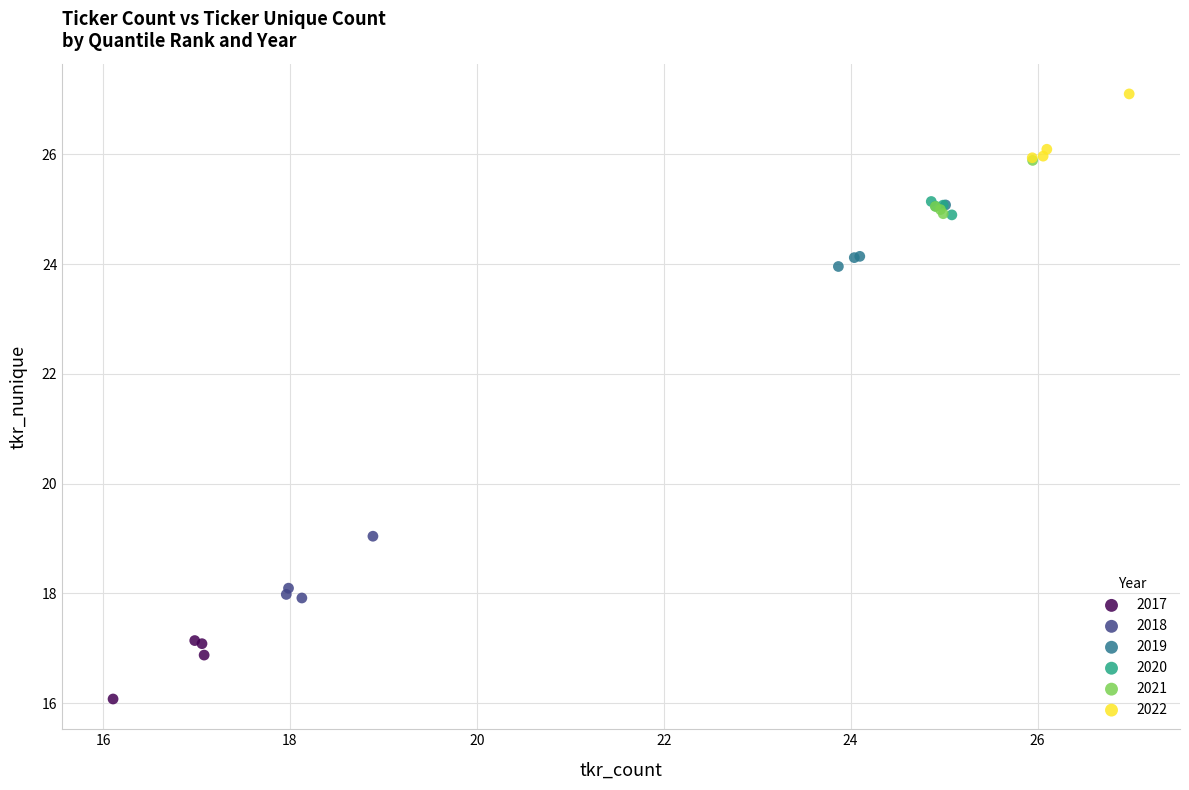

Which series reaches the maximum Y coordinate?

2022